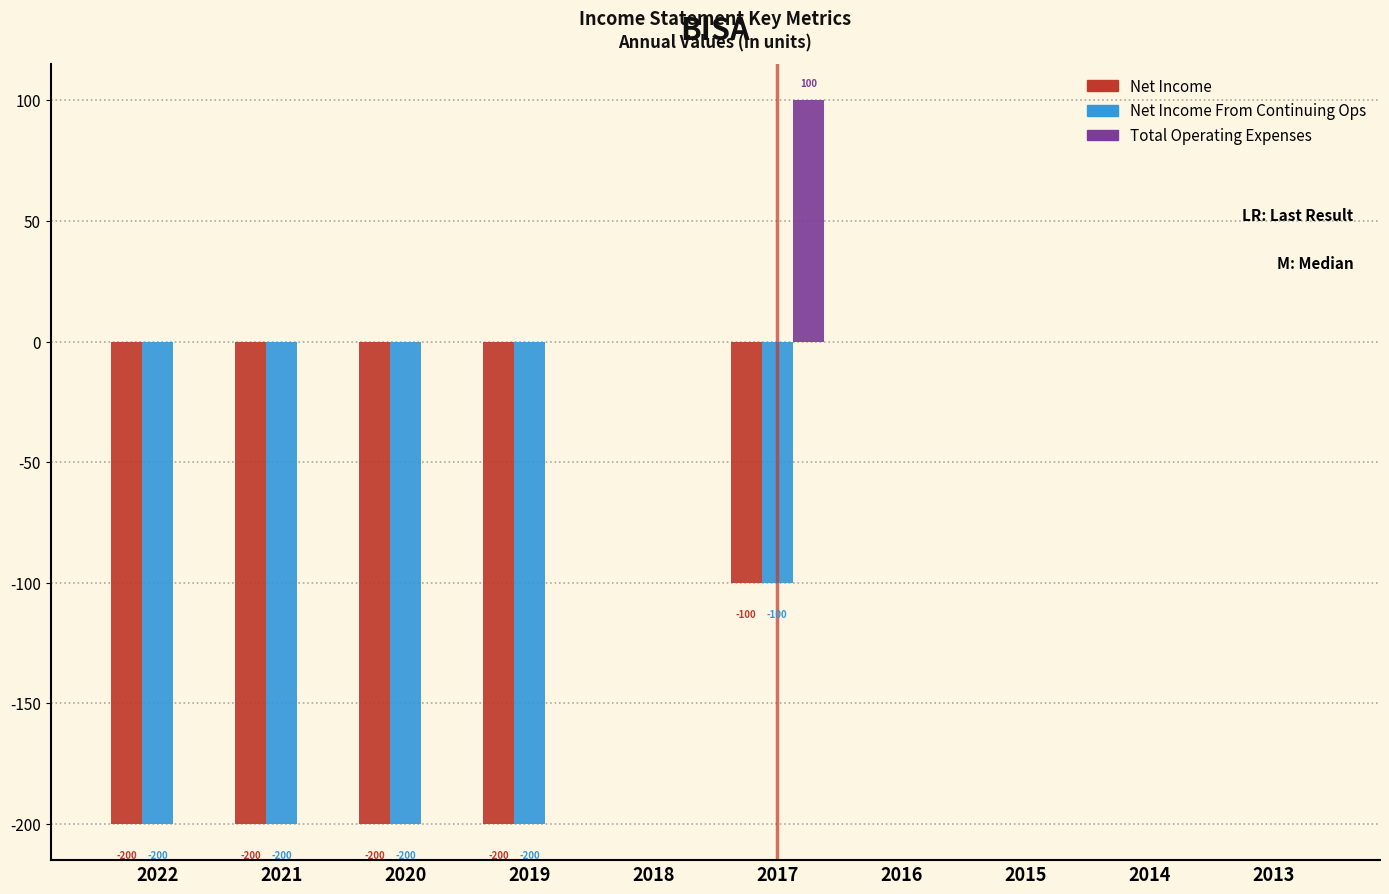

What is the greatest value displayed?

100